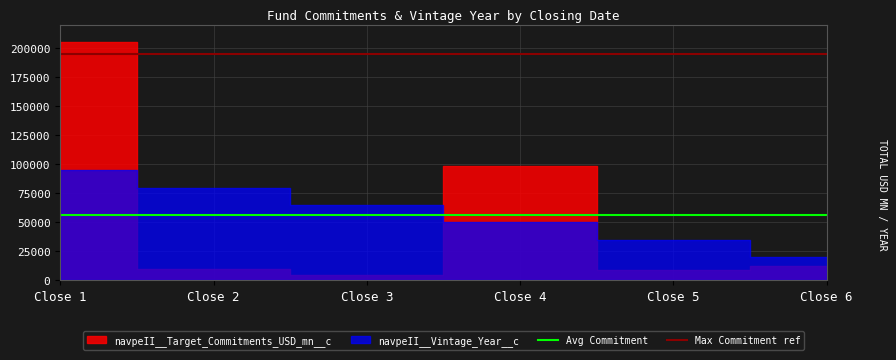

Is this an area chart (filled region under the line)?

No